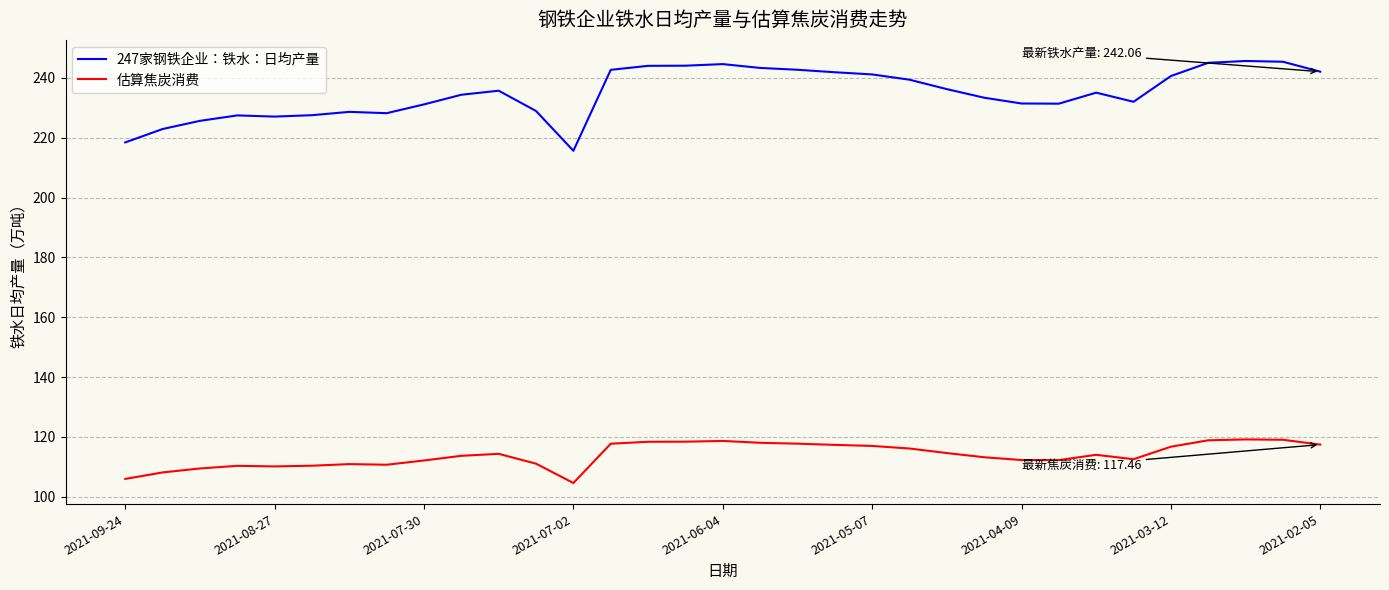

Rank the series by their average value, from highest to lowest.

247家钢铁企业：铁水：日均产量, 估算焦炭消费